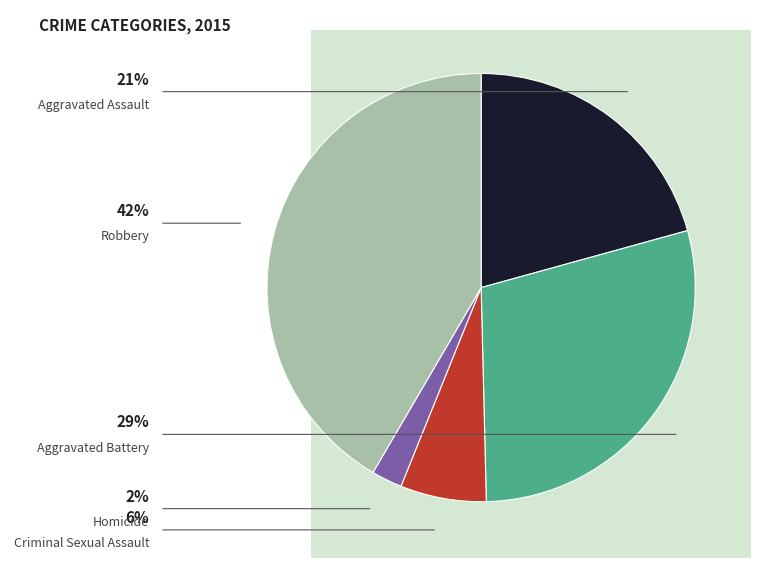

What is the largest slice in the pie chart?

Robbery